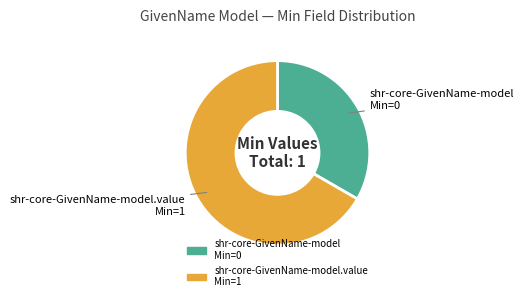

Between shr-core-GivenName-model.value Min=1 and shr-core-GivenName-model Min=0, which is larger?

shr-core-GivenName-model.value Min=1